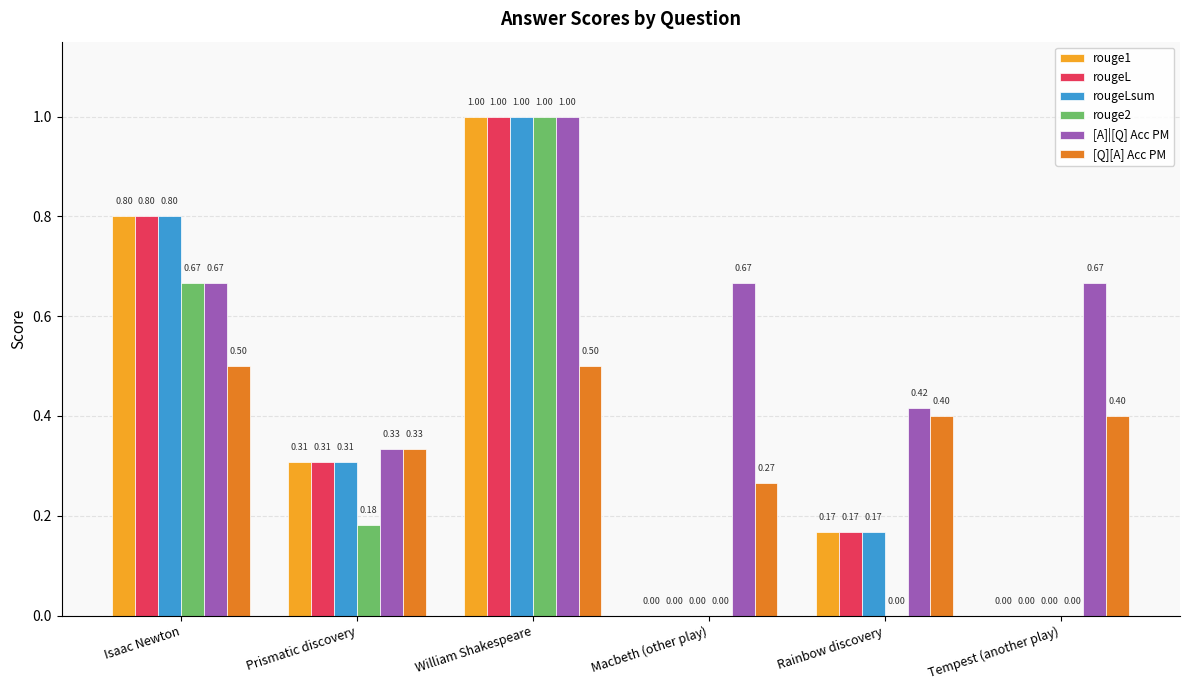

The value of rougeLsum at William Shakespeare is 1.8. True or false?

False